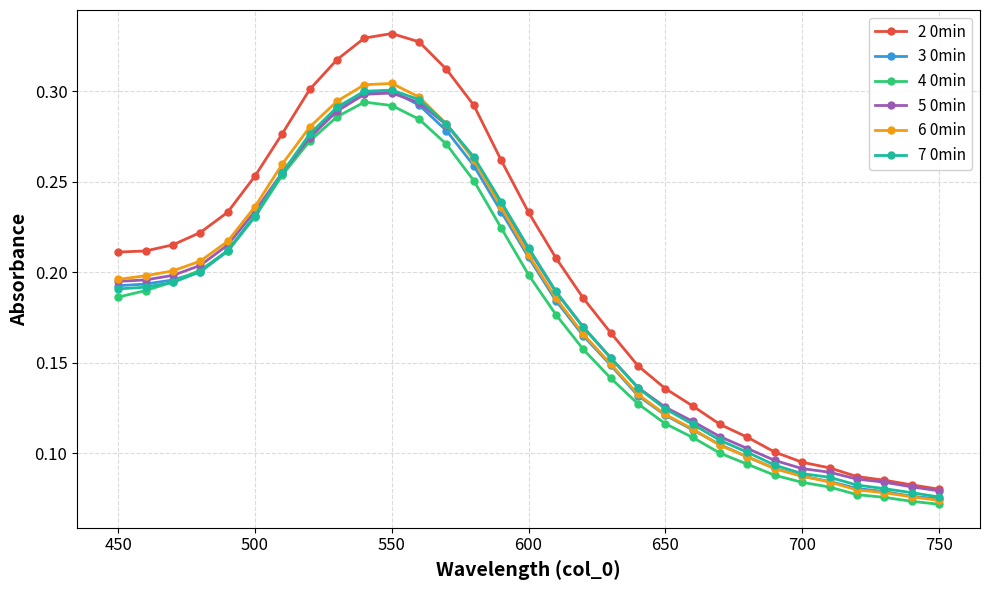

True or false: 4 0min and 2 0min intersect in this chart.

False